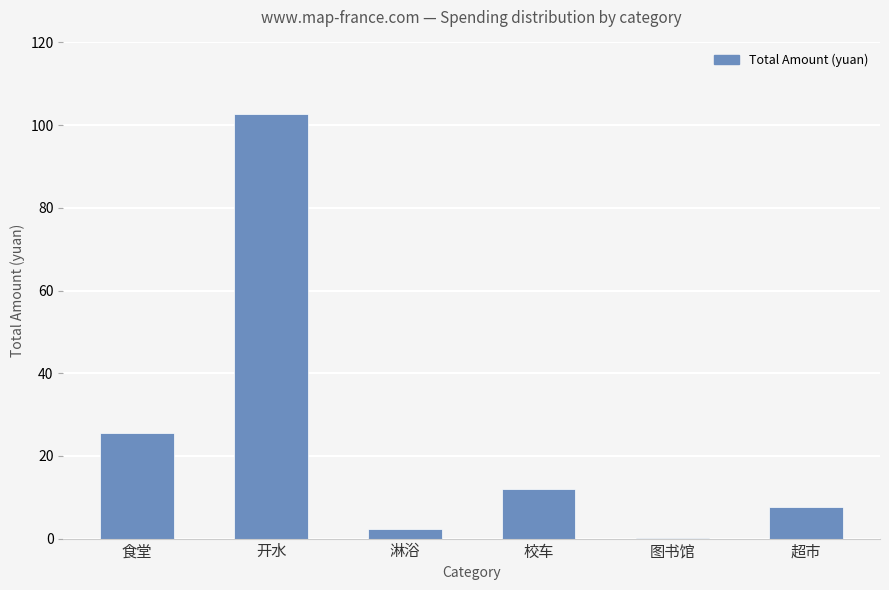

Between 校车 and 开水, which is larger?

开水